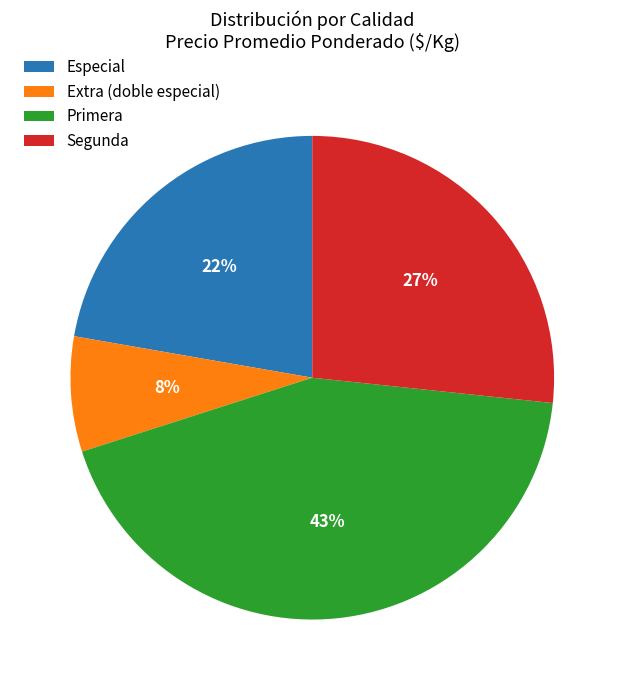

True or false: Especial accounts for 22% of the total.

True